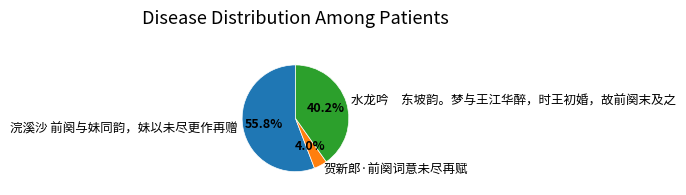

Does 贺新郎·前阕词意未尽再赋 account for over 50% of the chart?

No